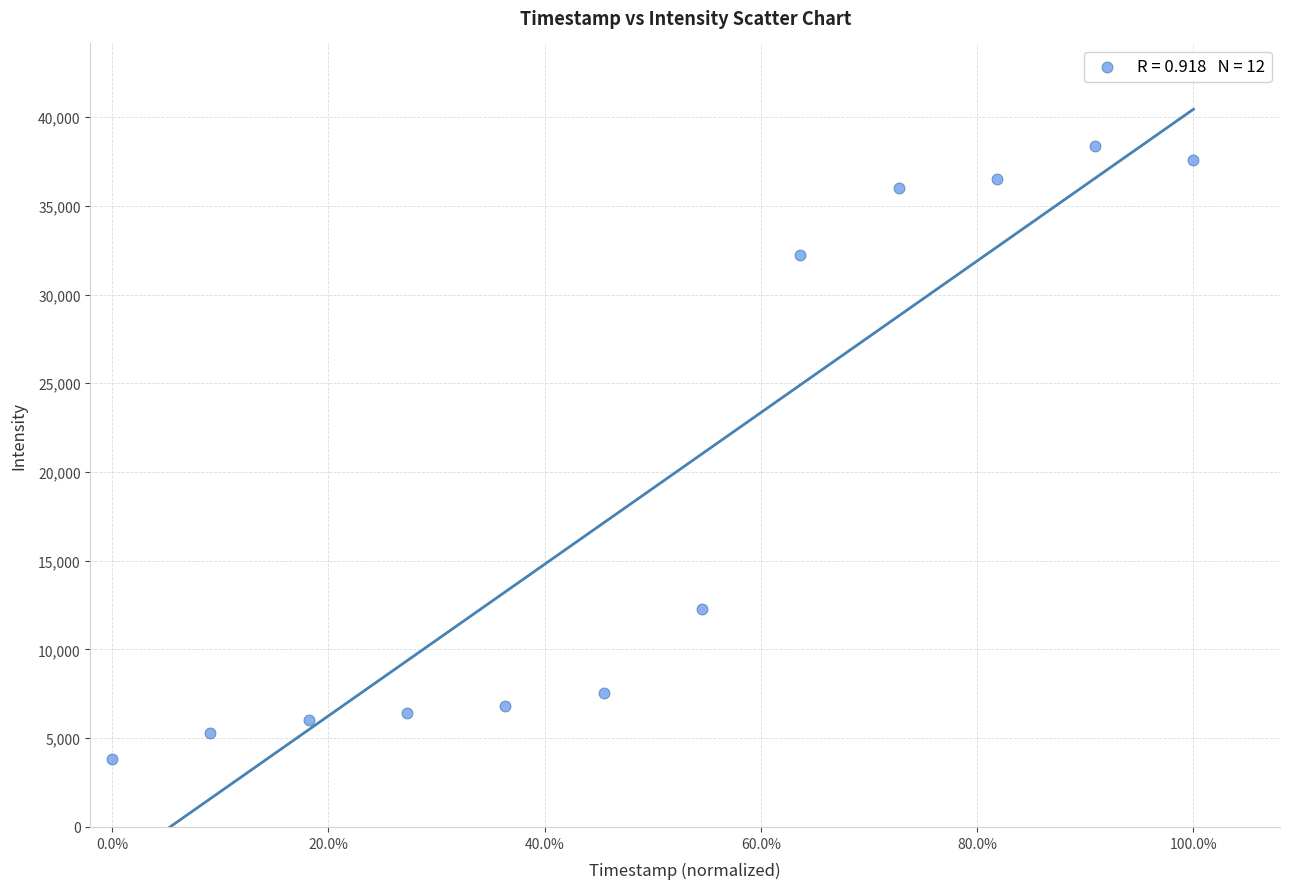

What is the average X value?

0.5